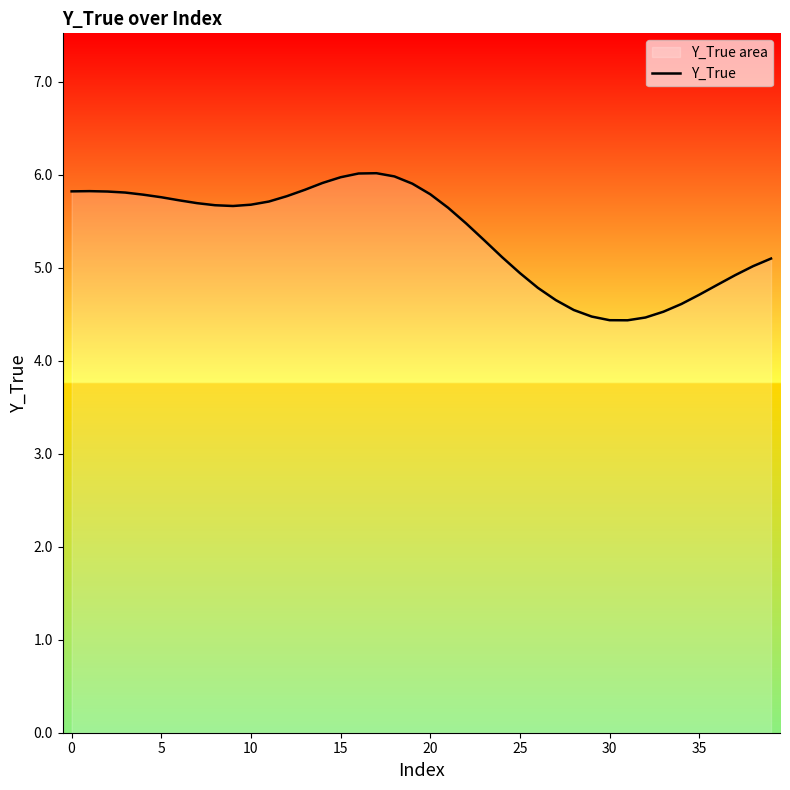

The value at 23 is 9.1. True or false?

False